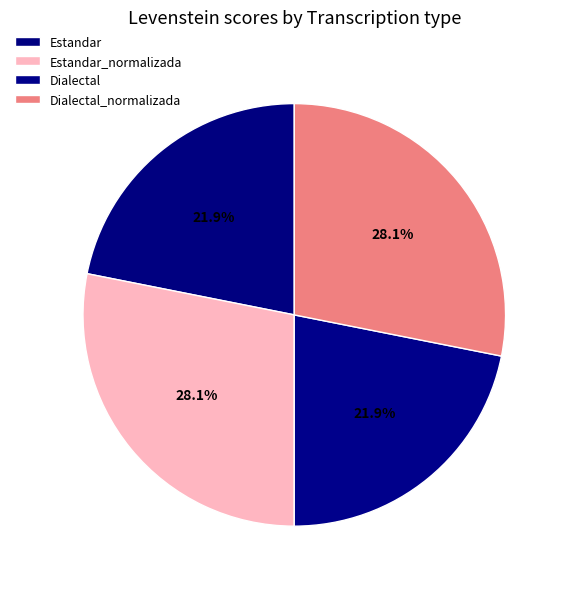

Rank the categories by value from highest to lowest.

Estandar_normalizada, Dialectal_normalizada, Estandar, Dialectal